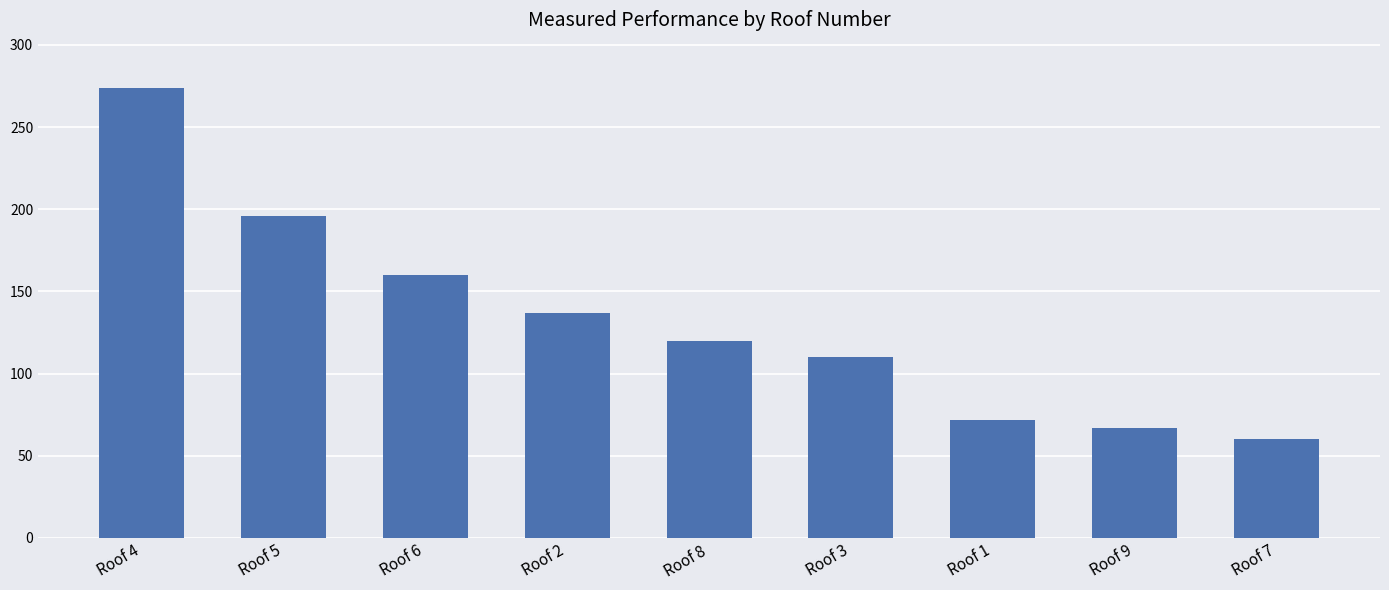

What is the difference between the maximum and minimum values?

214